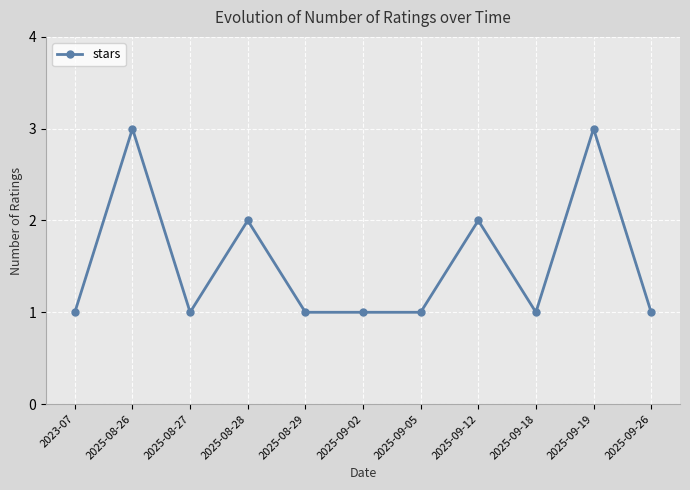

Count the number of data series in this chart.

1